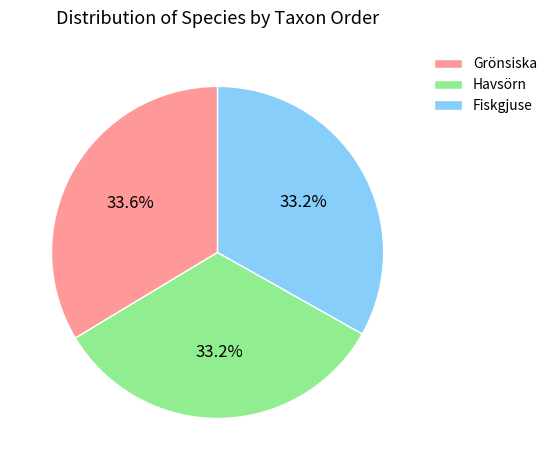

What is the ratio of the value at Grönsiska to the value at Fiskgjuse?

1.0